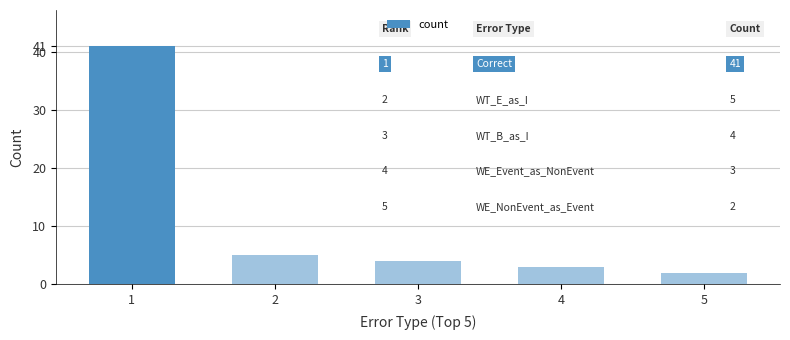

The value at 1 is 41. True or false?

True